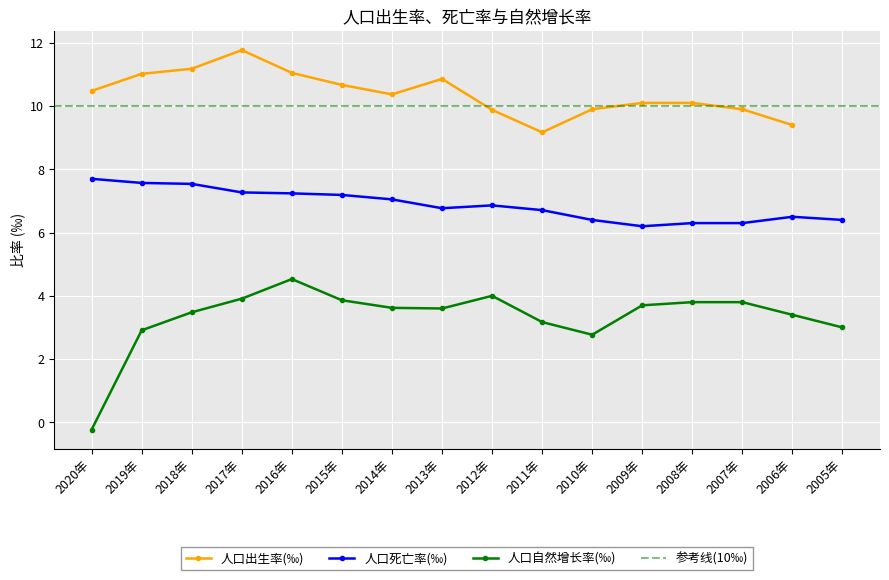

What position from the right is 2017年?

13